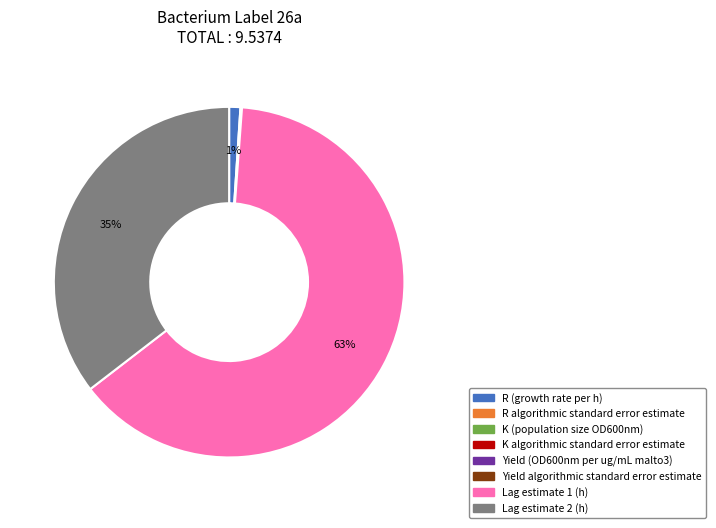

To the nearest percent, what percentage of the pie is Lag estimate 2 (h)?

35%